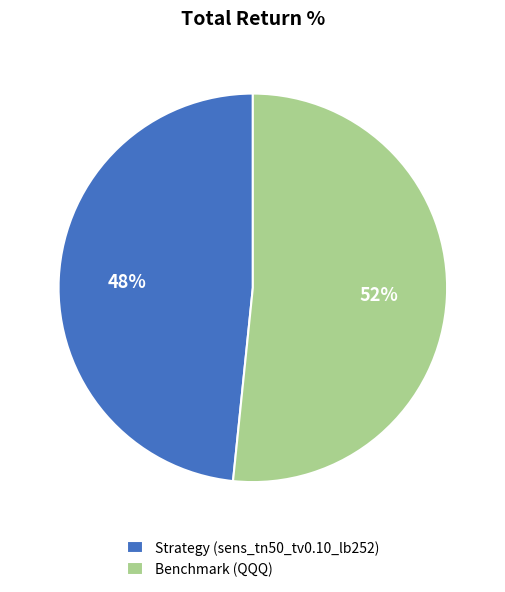

To the nearest percent, what percentage of the pie is Benchmark (QQQ)?

52%